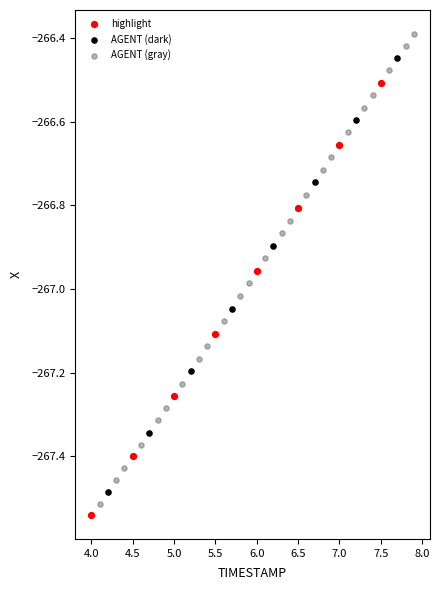

Which series has the largest Y range (max minus min)?

AGENT (gray)